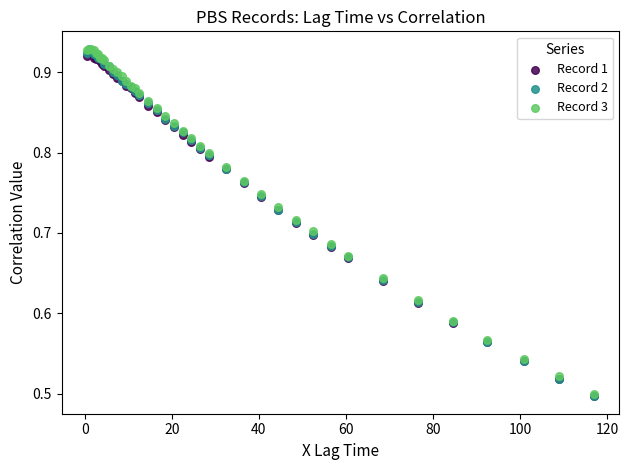

What are all the series names shown in the legend?

Record 1, Record 2, Record 3